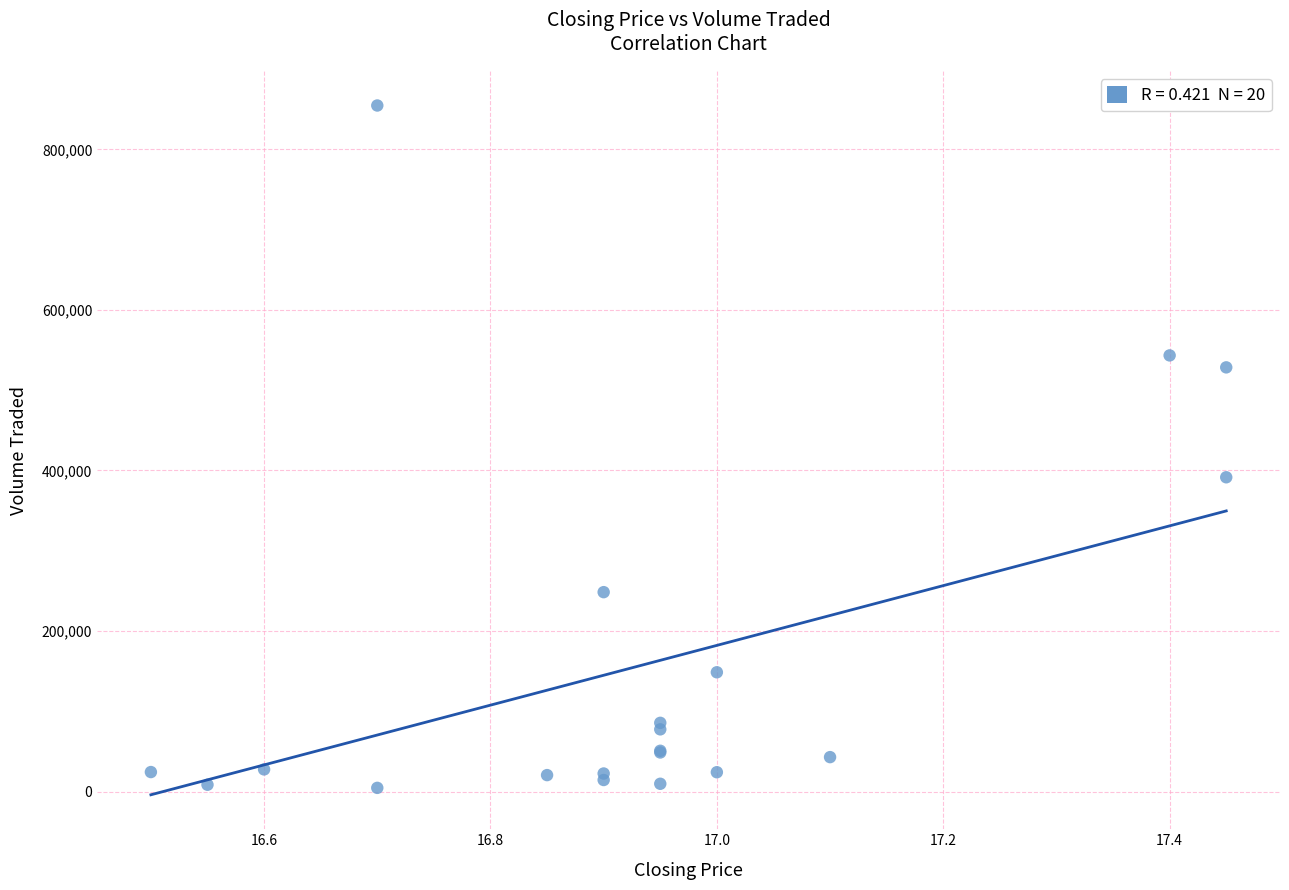

What Y value in the scatter plot is closest to 429600?

391500